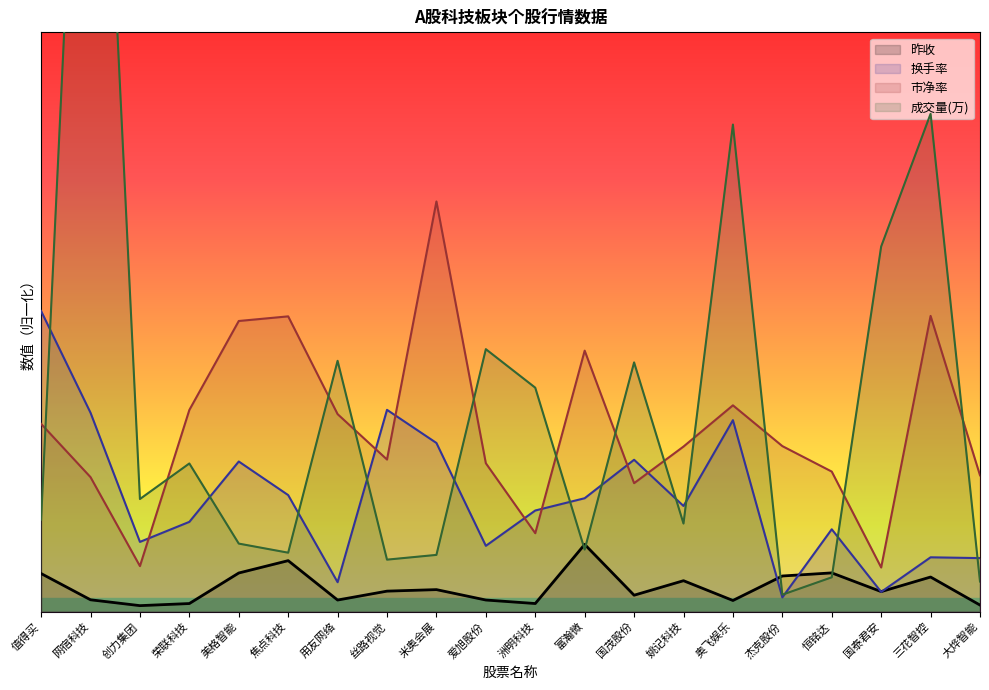

What is the label of the 15th point from the right?

焦点科技